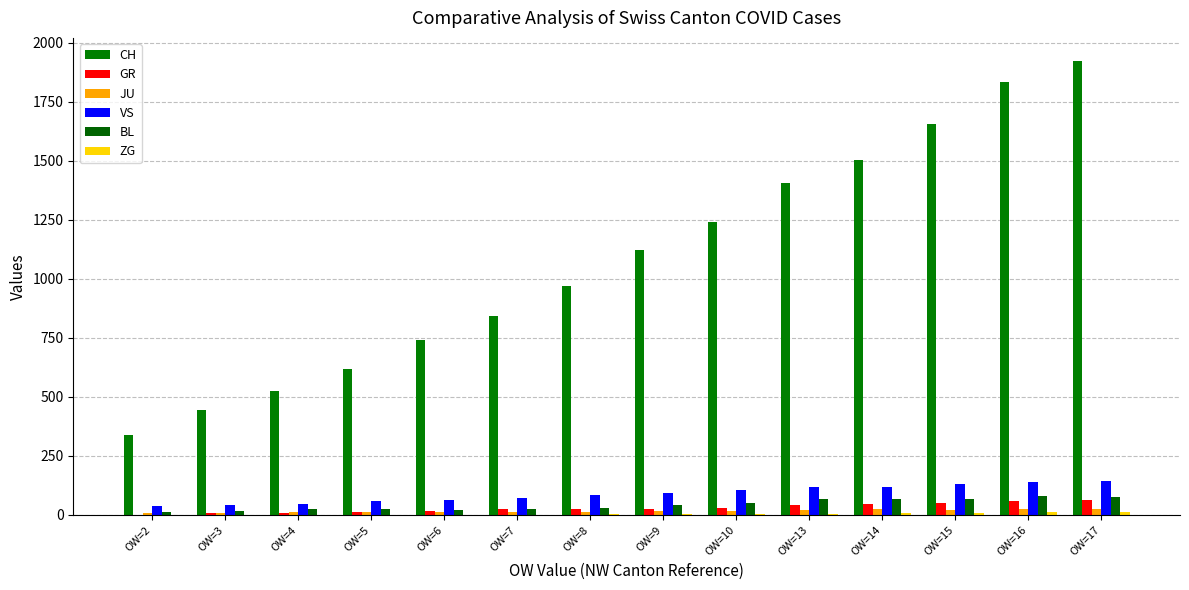

How many categories are shown in the chart?

14